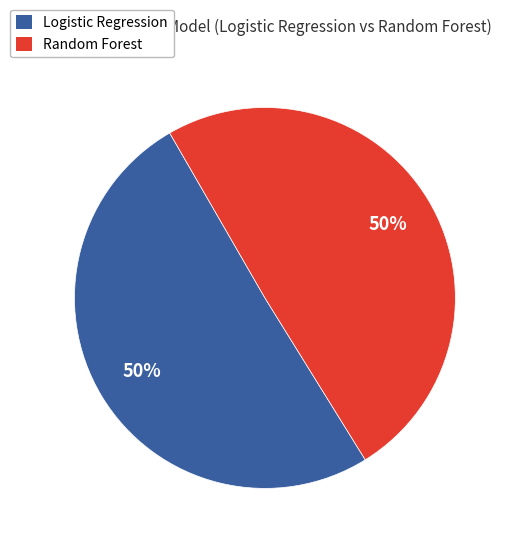

Do Logistic Regression and Random Forest together represent more than half of the pie?

Yes